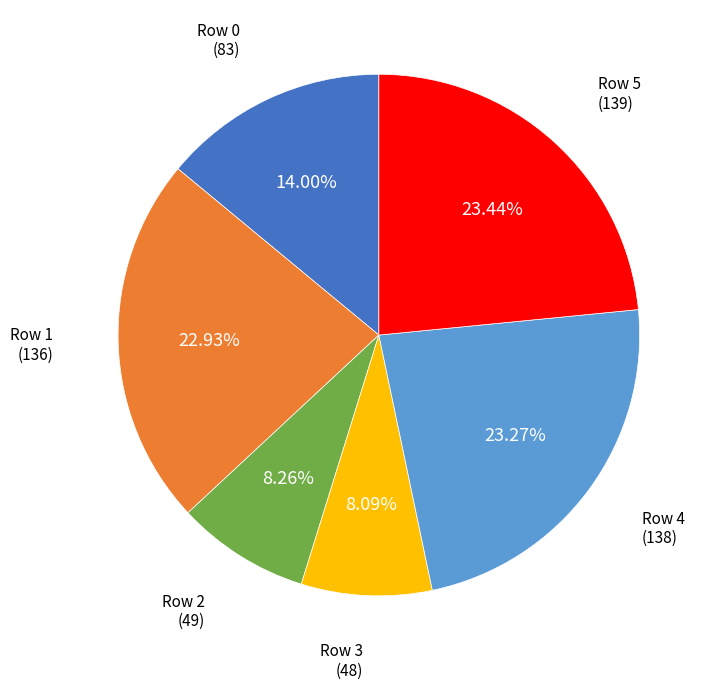

Does any single category account for the majority?

No